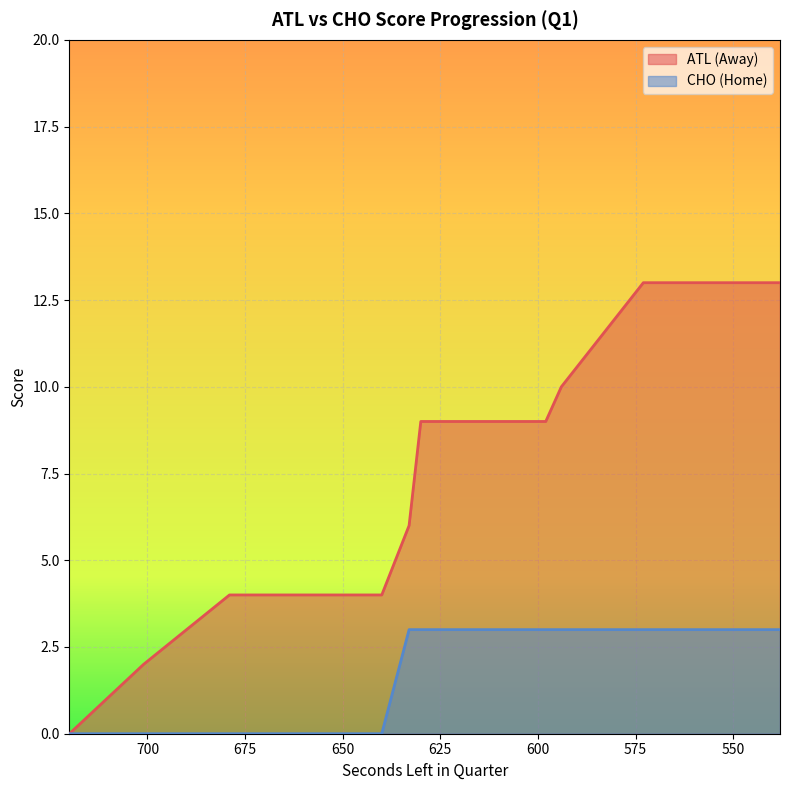

True or false: AwayScore has a value of 1 at 679.

False